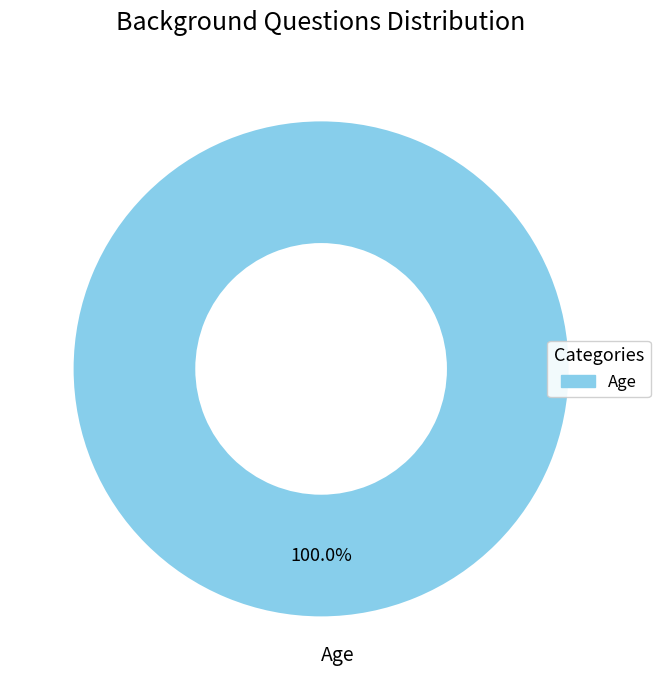

Is there any slice that represents more than half of the pie?

Yes